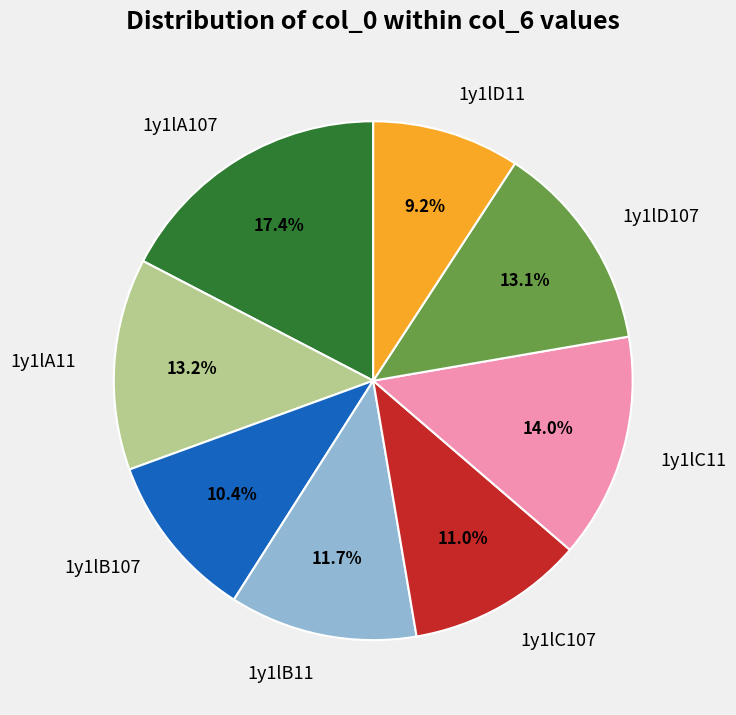

What portion of the pie excludes 1y1lB107?

89.6%